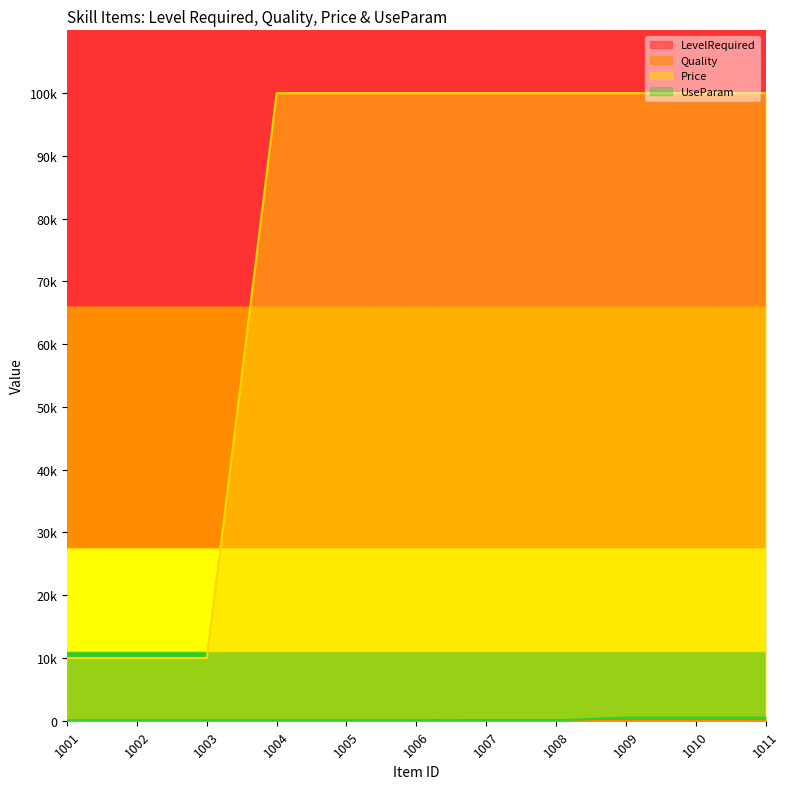

Which series has the widest spread of values?

Price